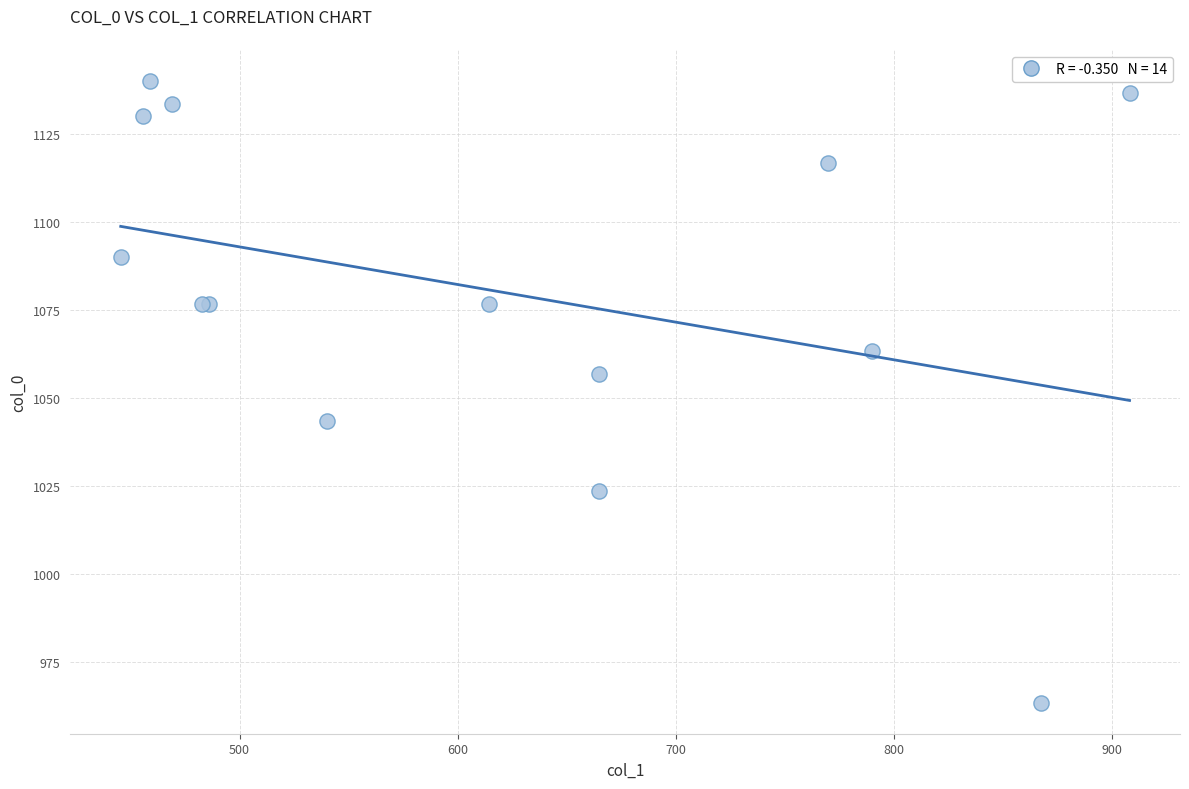

What Y value in the scatter plot is closest to 1051?

1056.7